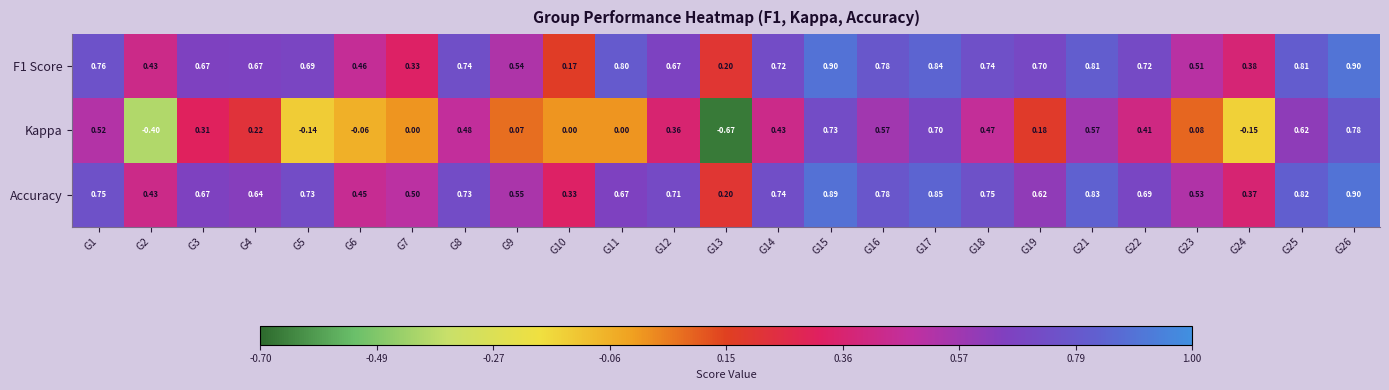

Which series has the largest total across all categories?

Accuracy